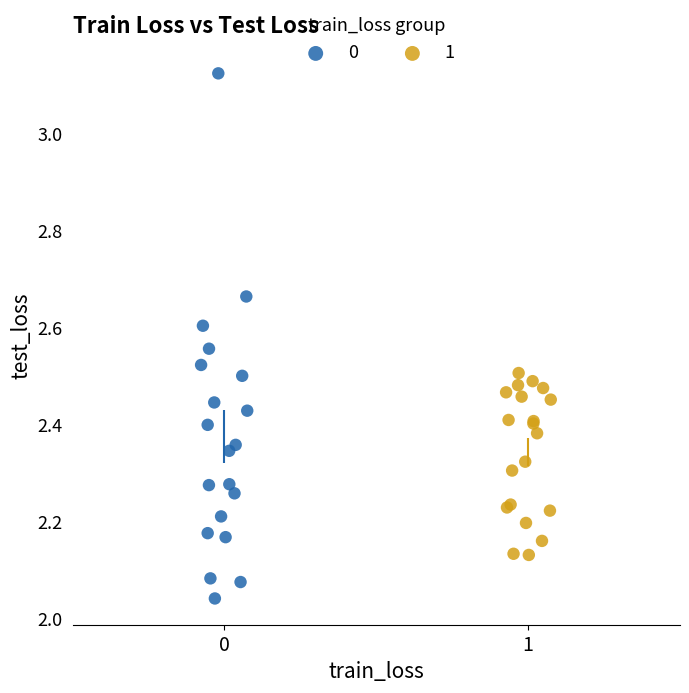

Which series contains the lowest Y value?

0